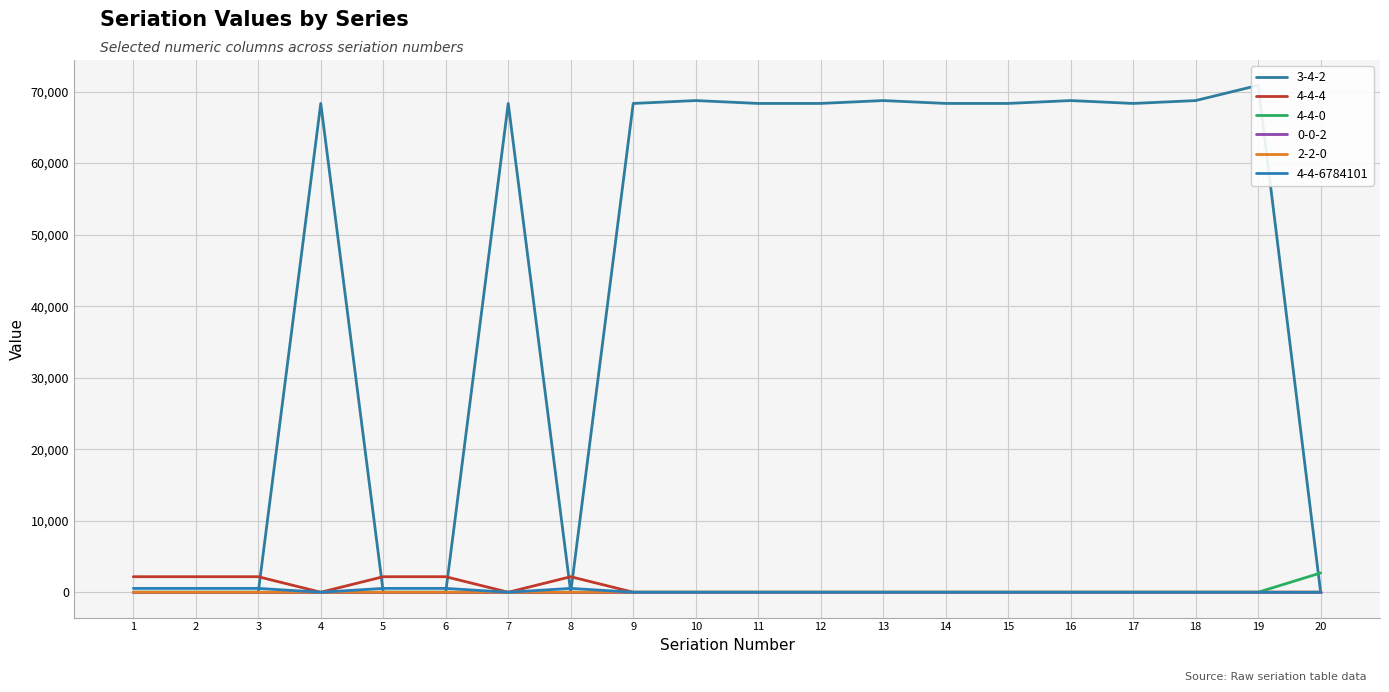

Rank the categories by 2-2-0 value from highest to lowest.

20, 1, 2, 3, 4, 5, 6, 7, 8, 9, 10, 11, 12, 13, 14, 15, 16, 17, 18, 19